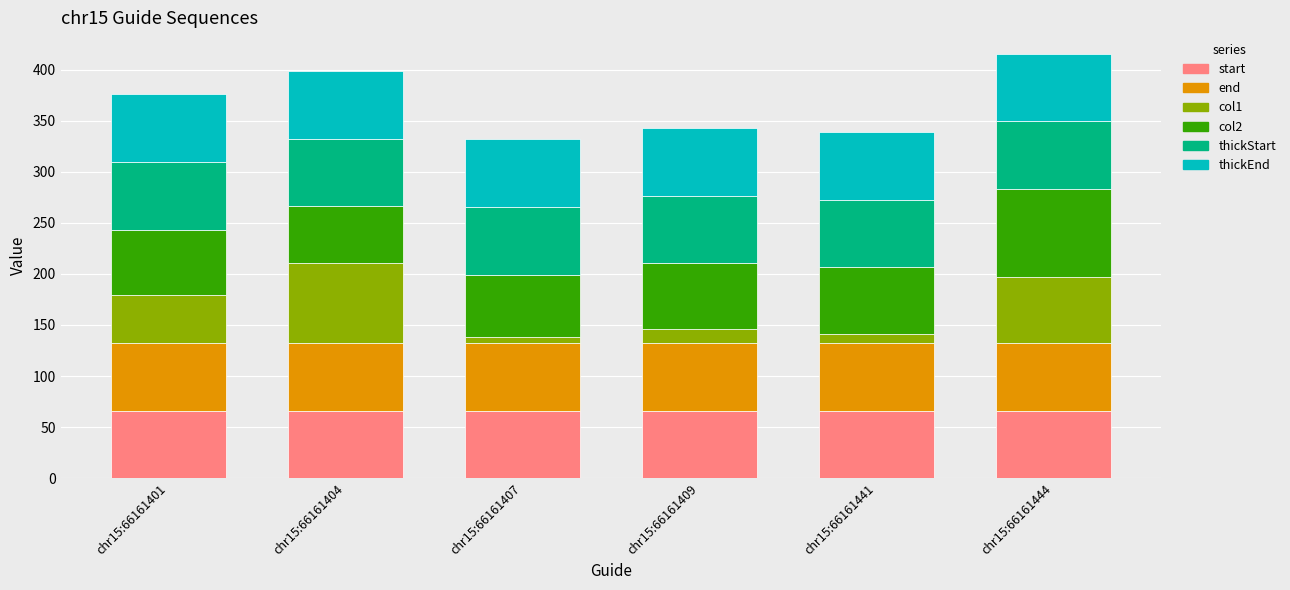

The start series shows 66.2 at chr15:66161444. True or false?

True